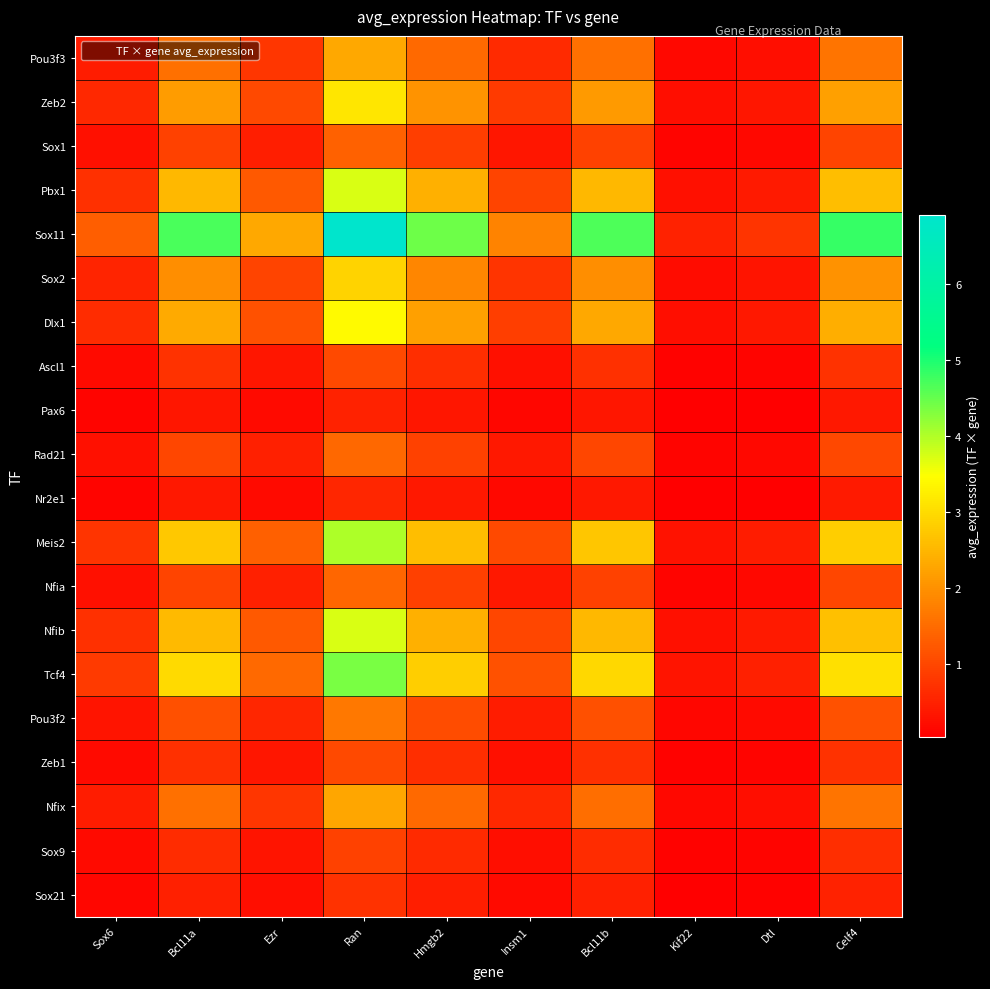

Which series has the largest total across all categories?

Sox11